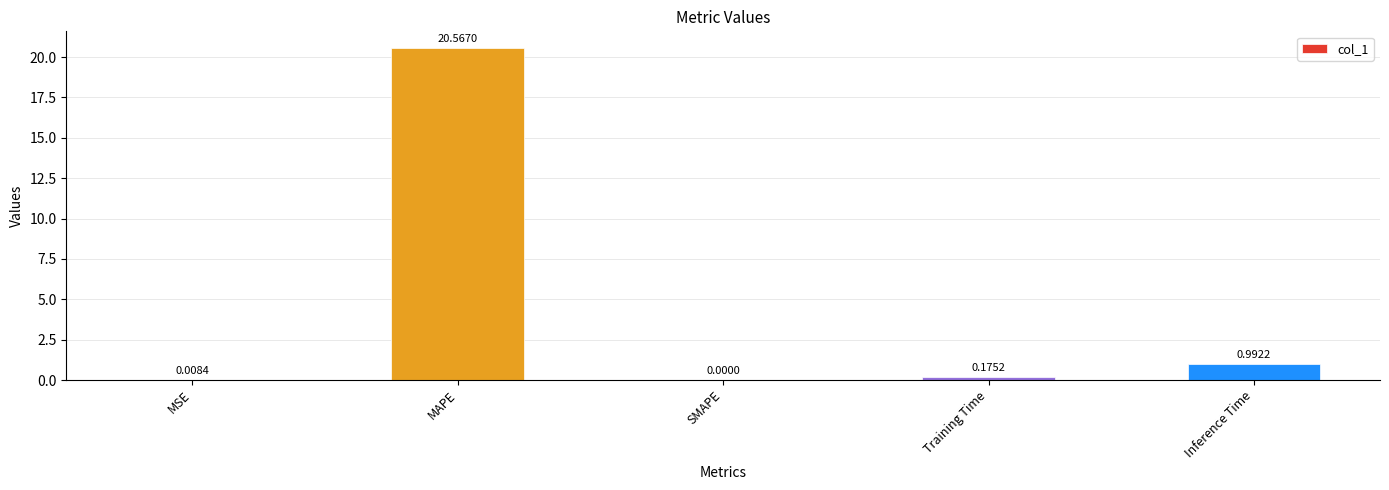

What is the sum of all values?

21.7